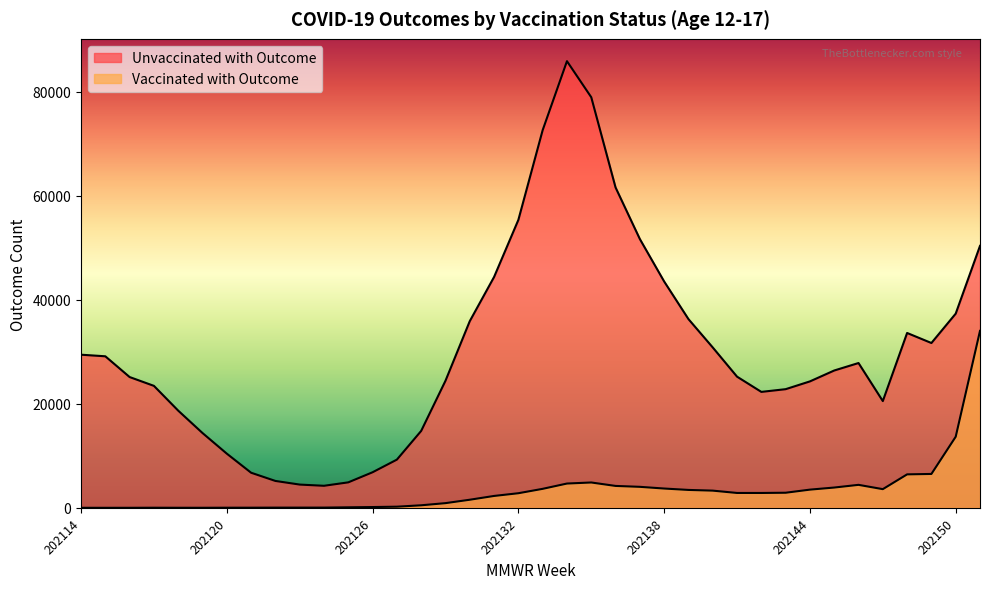

True or false: Vaccinated with Outcome has more than 0 interior local peaks.

True